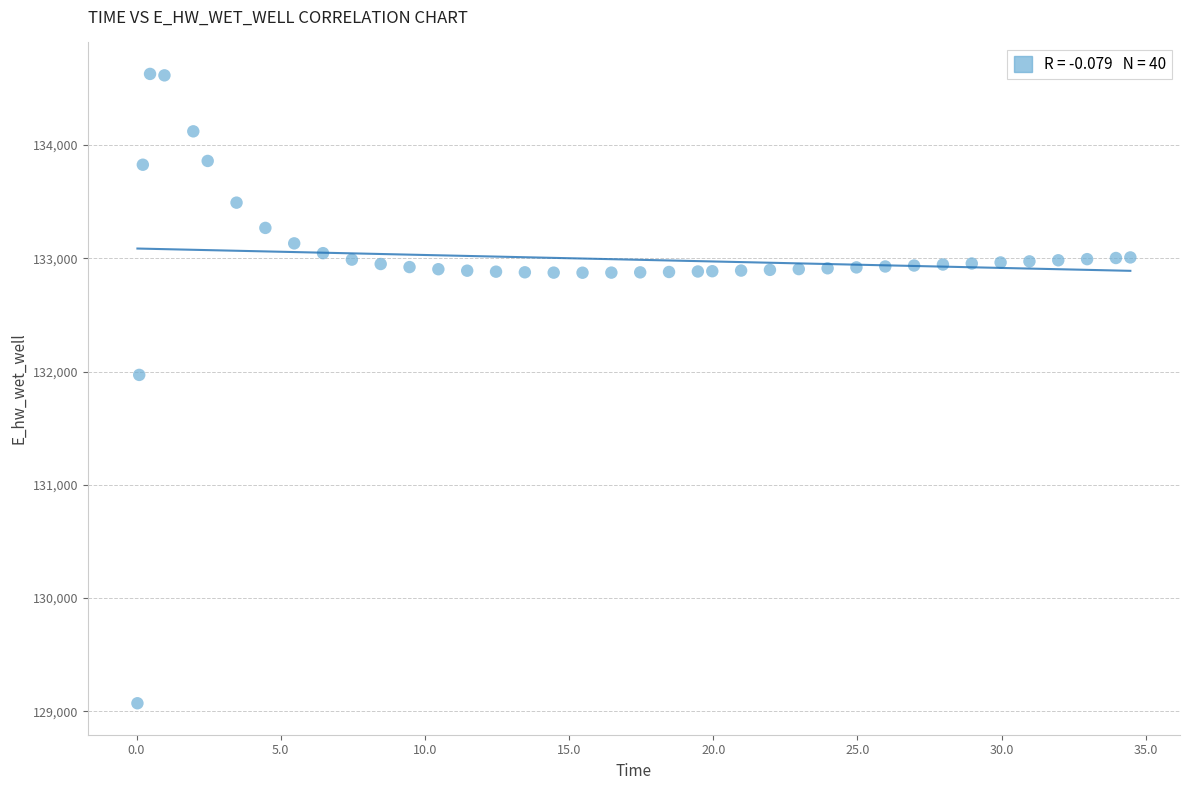

What is the range of X values (max minus min)?

34.4